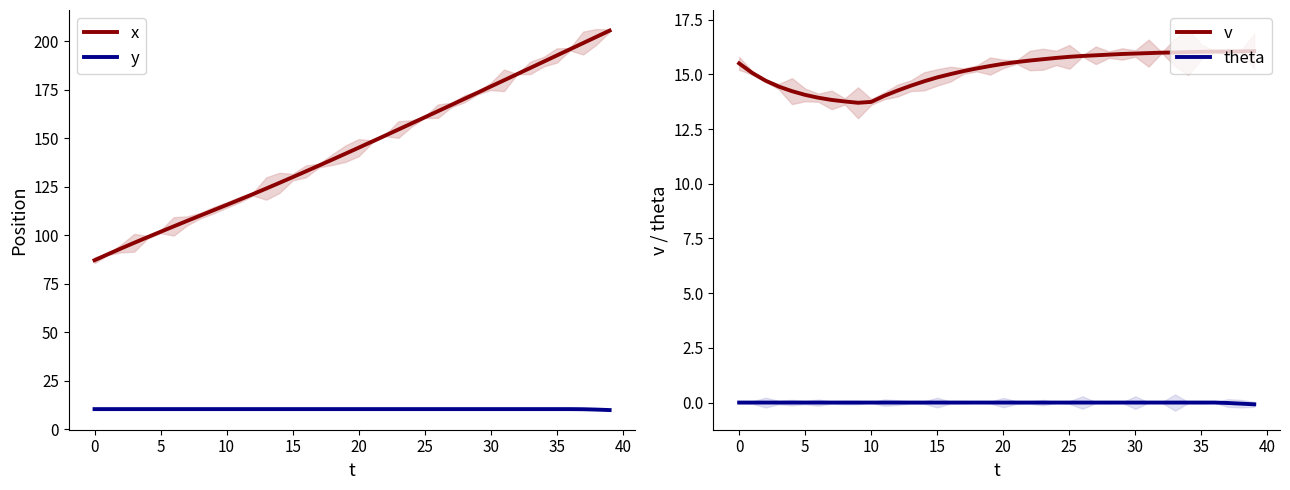

What is the value of the v point at the 31st from the left?

13.8